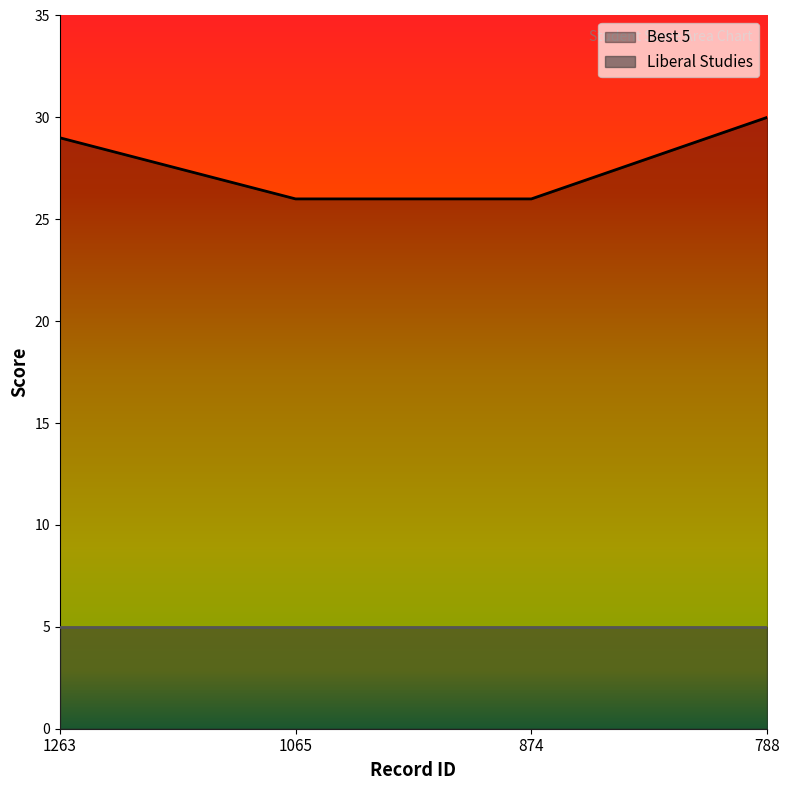

Count the values in the range 26 to 30.

4